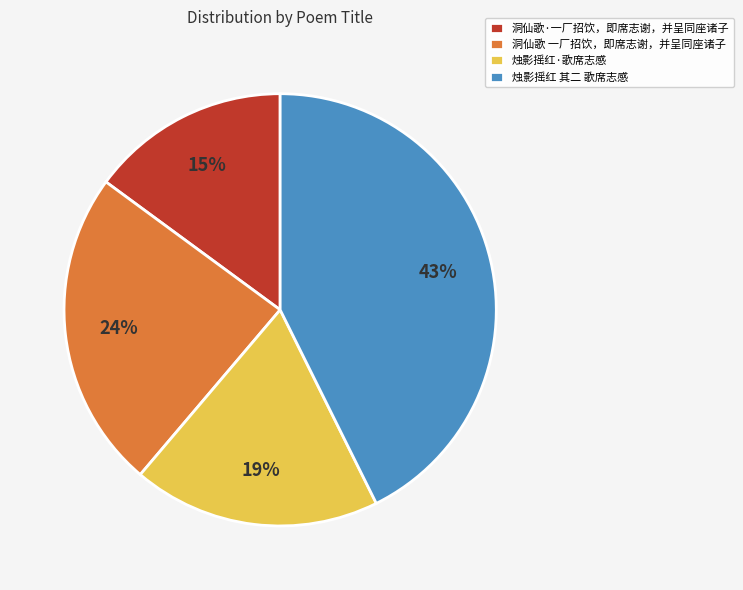

How many slices are in this pie chart?

4